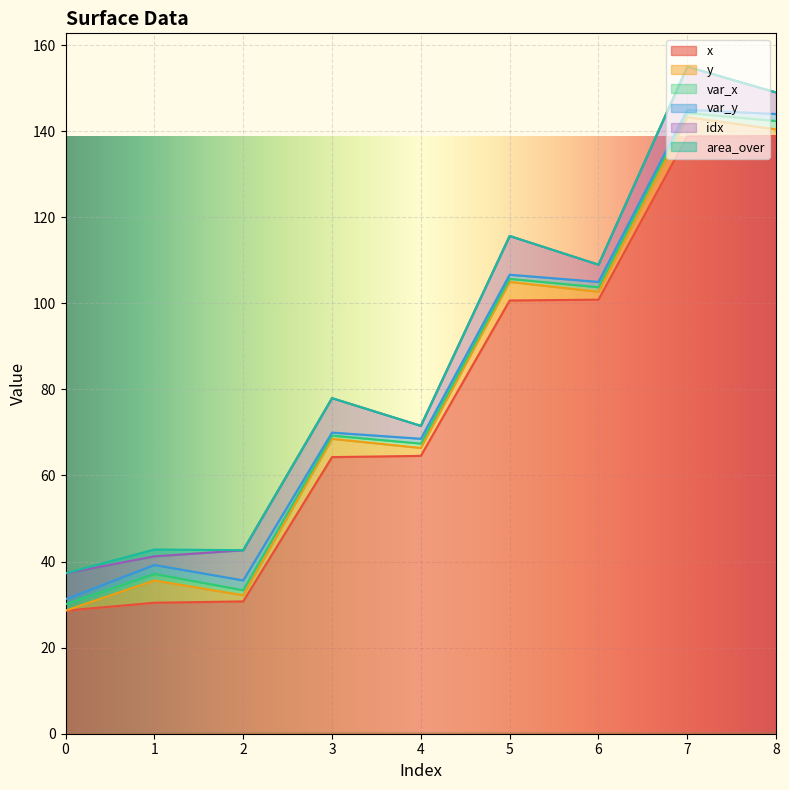

What is the total value across all series at 6?

109.0